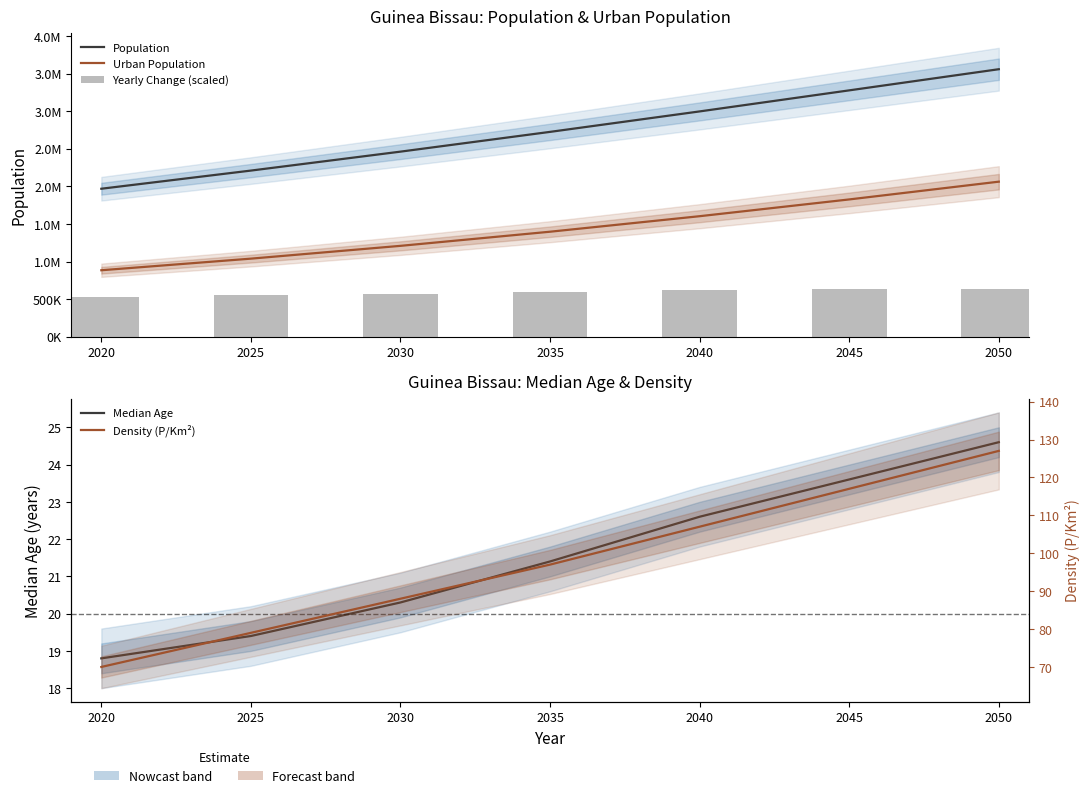

How many data points does each series have?

7